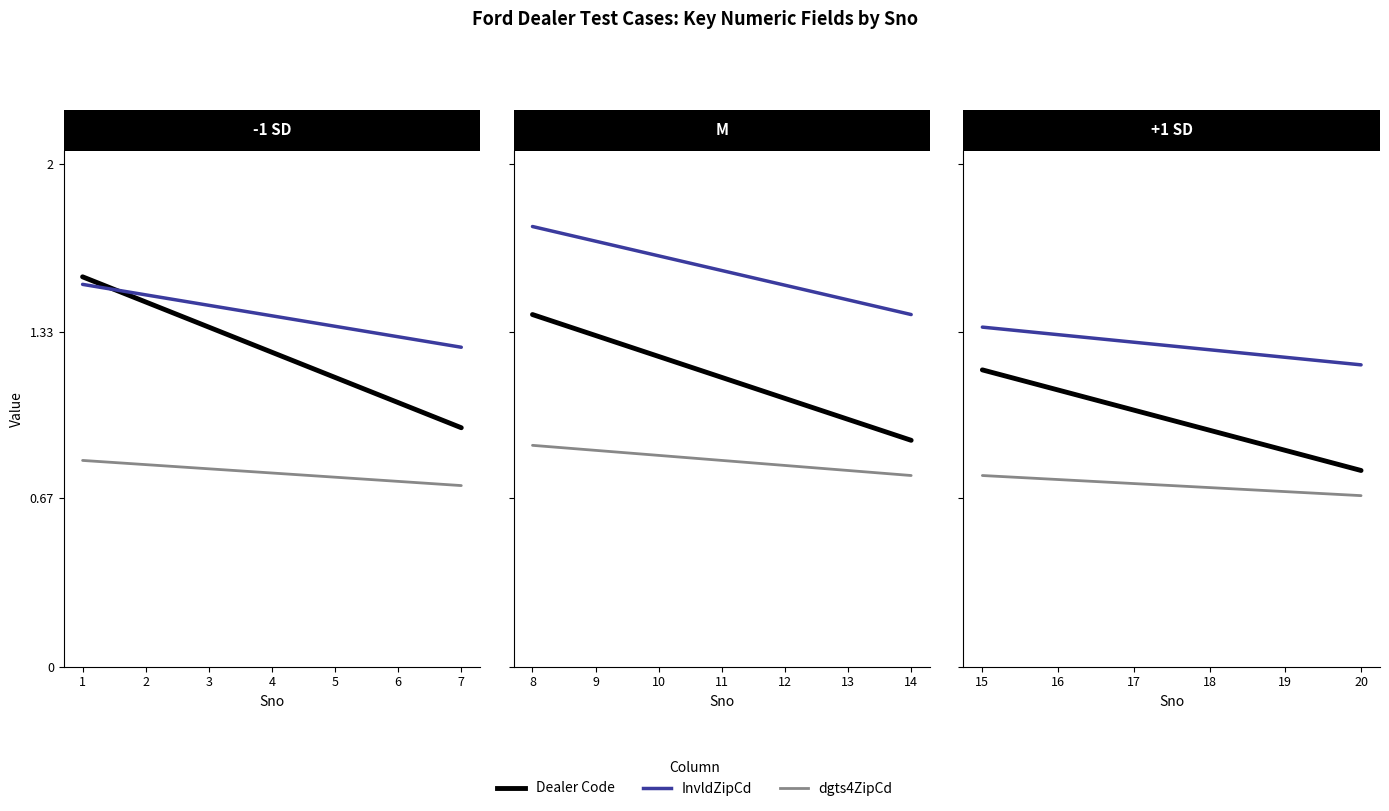

Between 1 and 5, which series saw the biggest shift?

Dealer Code